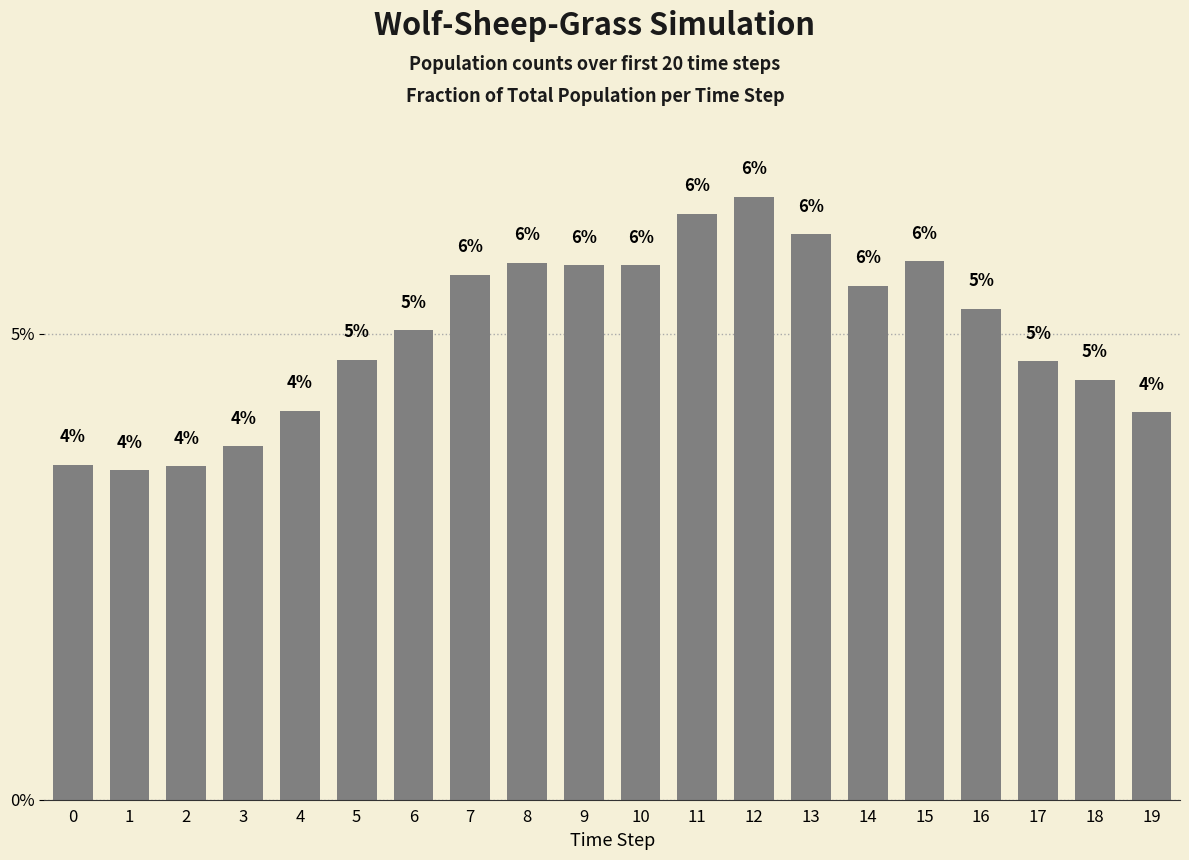

Is it true that the value at 2 is 0.0?

False